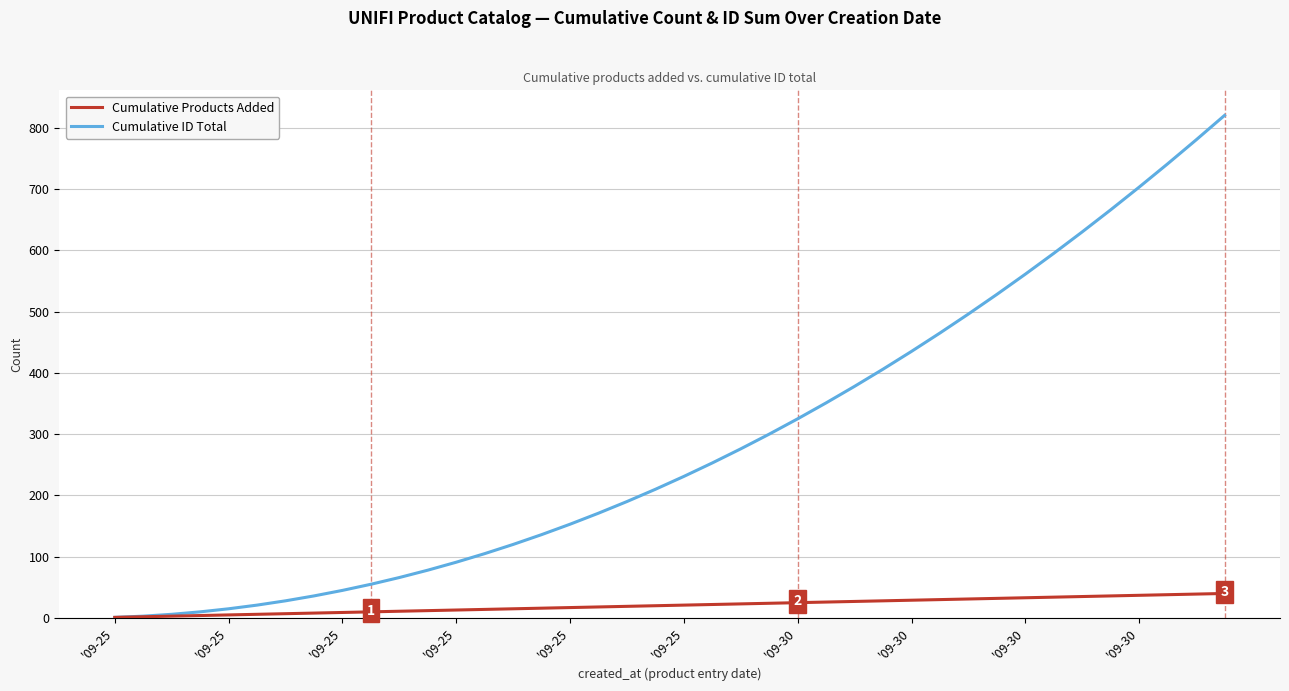

How many lines are shown in the chart?

2